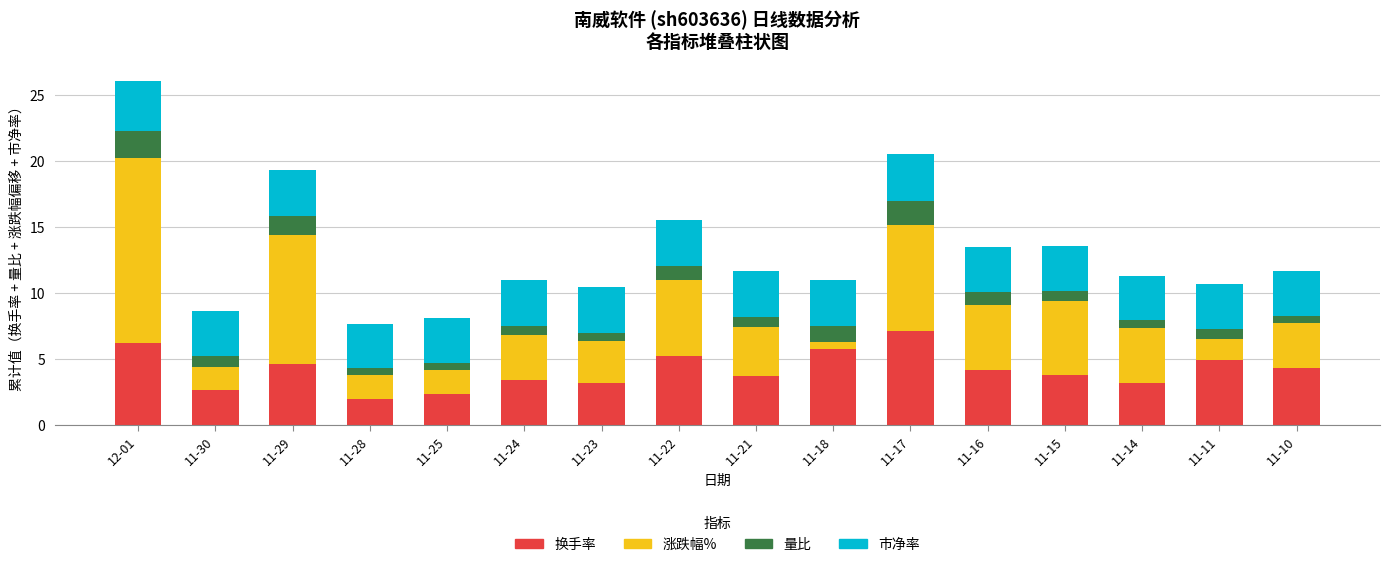

At which category is the sum across all series the highest?

12-01